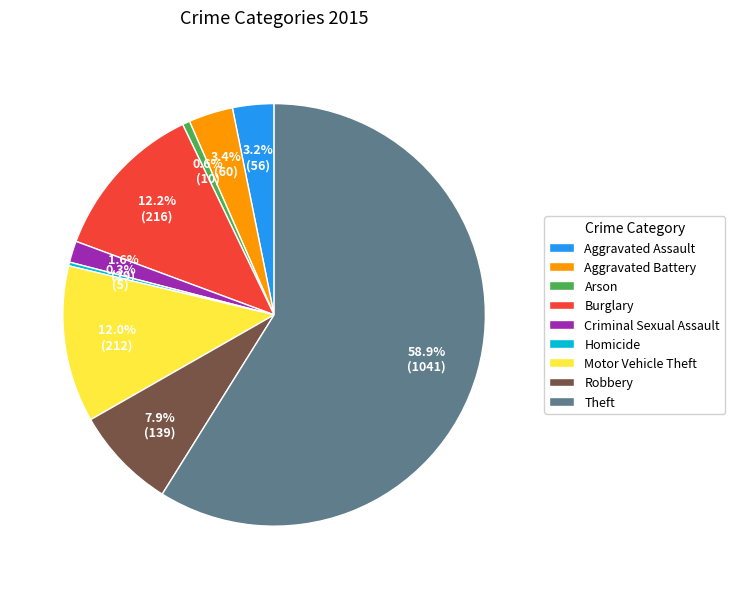

Count the number of slices in the pie.

9